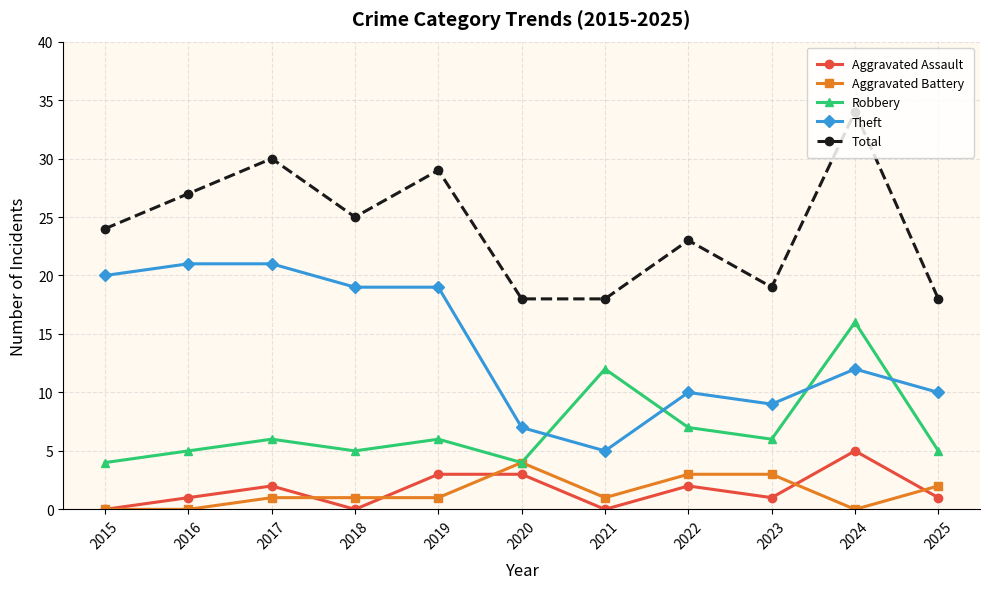

Rank the series by their maximum value, from highest to lowest.

Total, Theft, Robbery, Aggravated Assault, Aggravated Battery